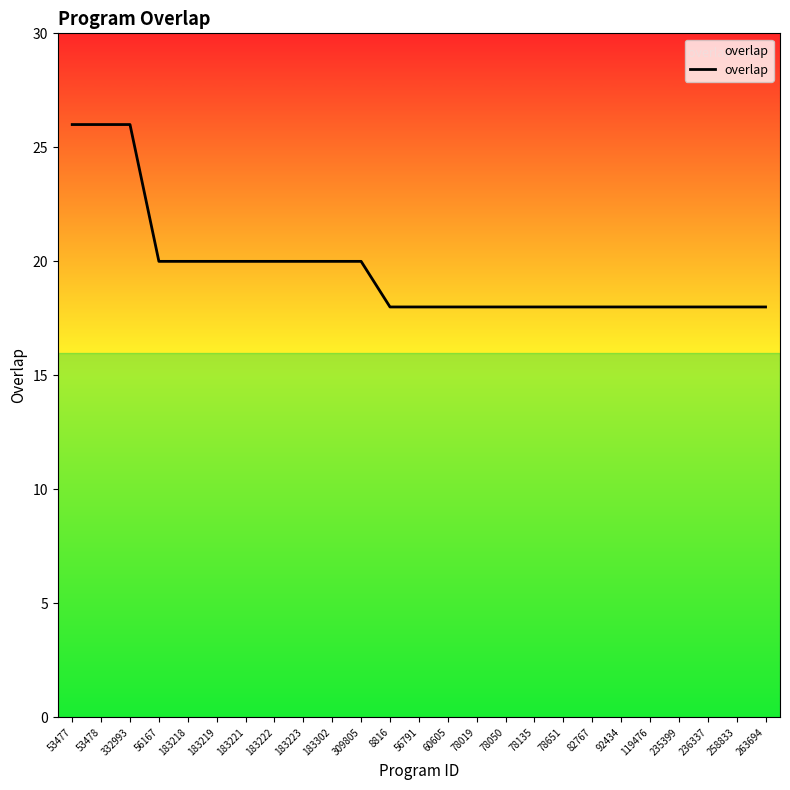

The value at 92434 is 18. True or false?

True